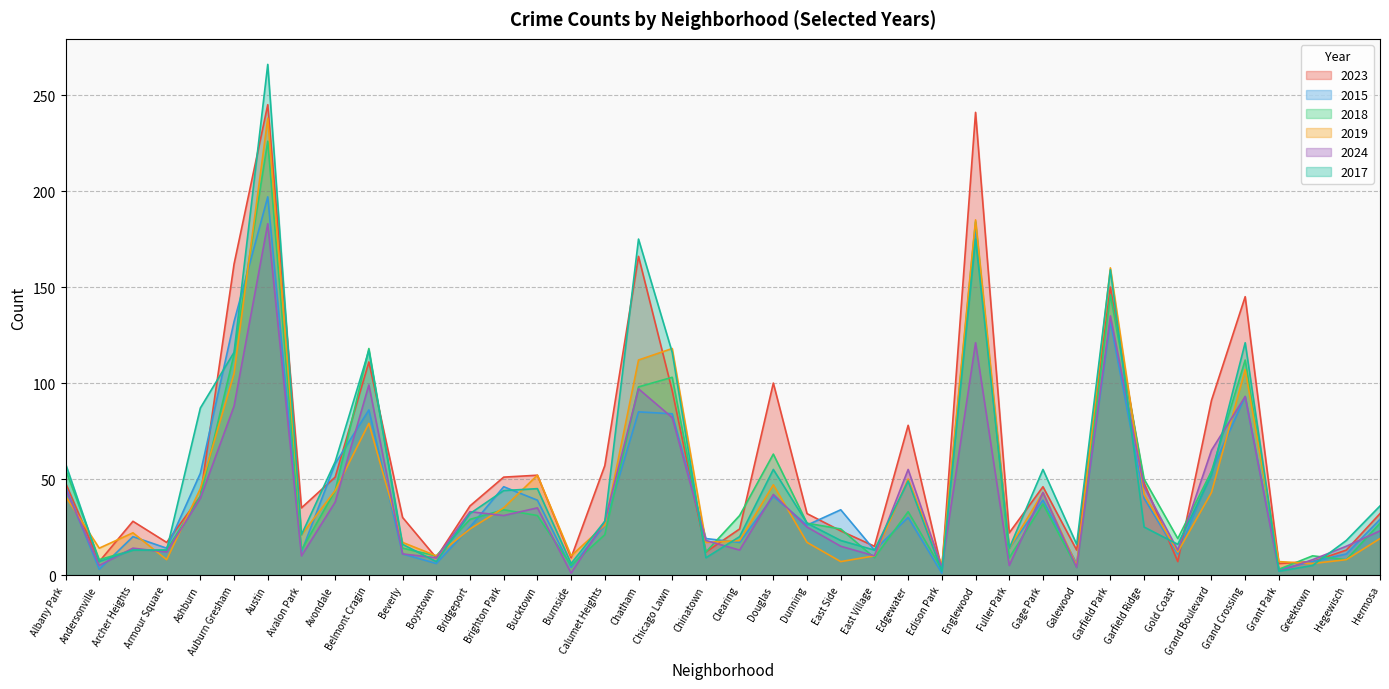

Is the value of 2024 at East Village greater than the value of 2017 at Bucktown?

No